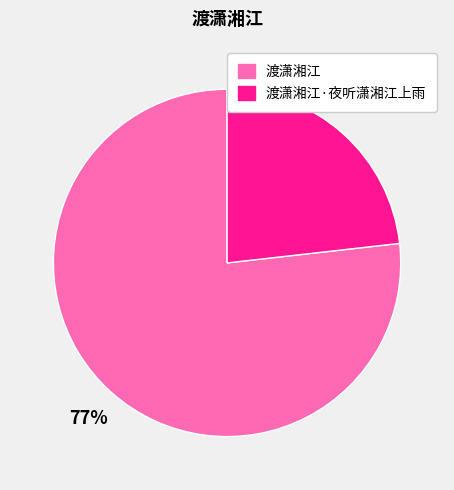

To the nearest percent, what is the difference between the largest and smallest slice percentages?

54%